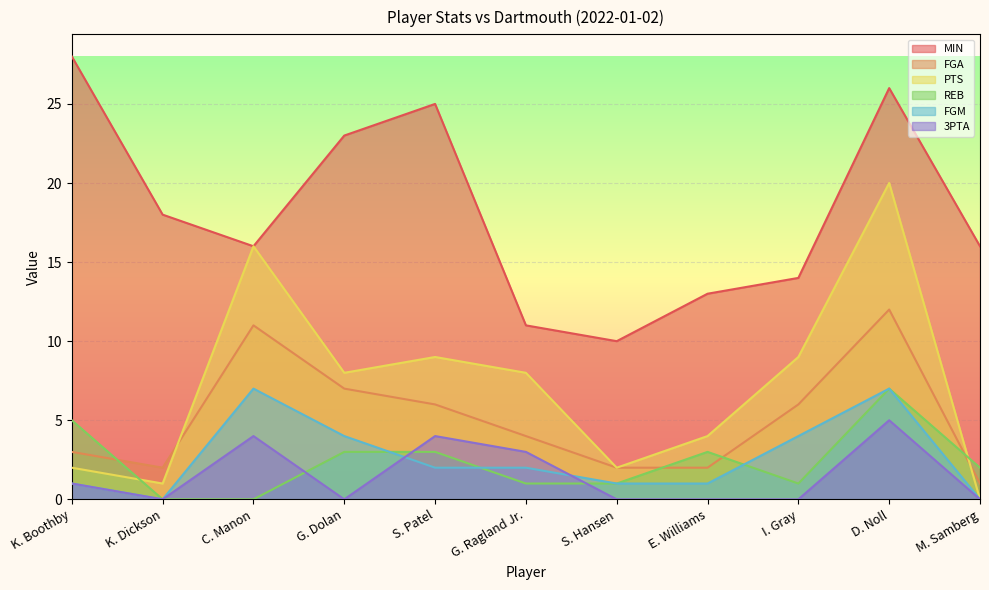

Is it true that FGA equals 6 at I. Gray?

True